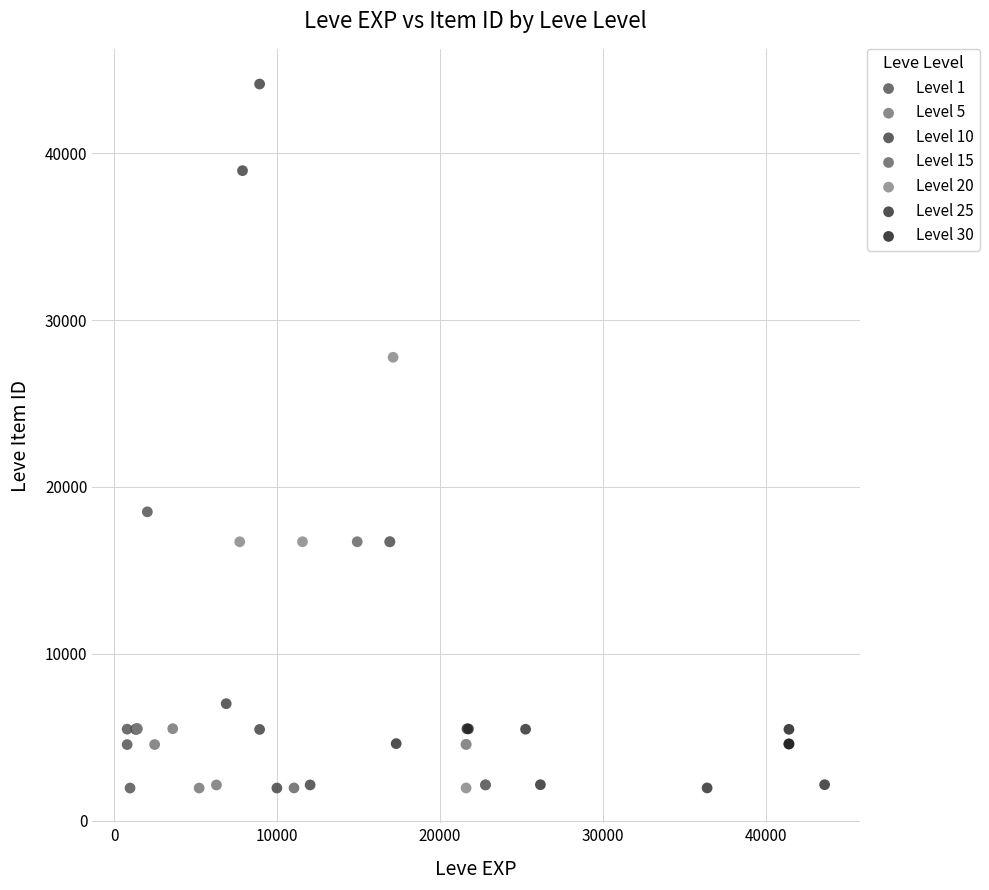

Which series reaches the maximum Y coordinate?

Level 10